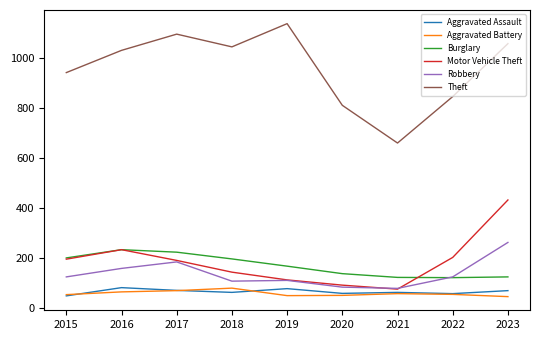

True or false: Aggravated Battery and Burglary intersect in this chart.

False